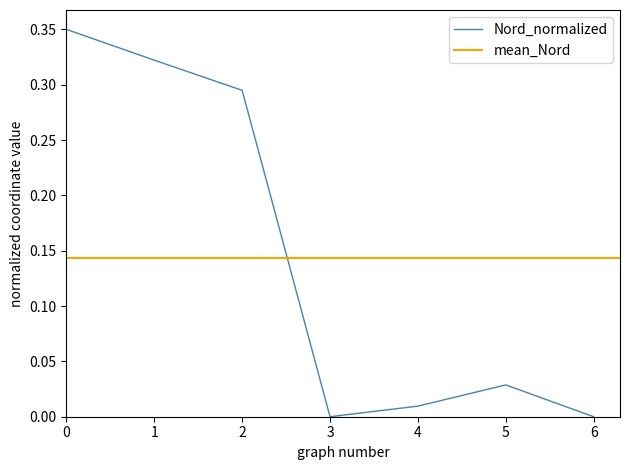

How many interior local peaks (higher than both neighbors) does the data have?

1